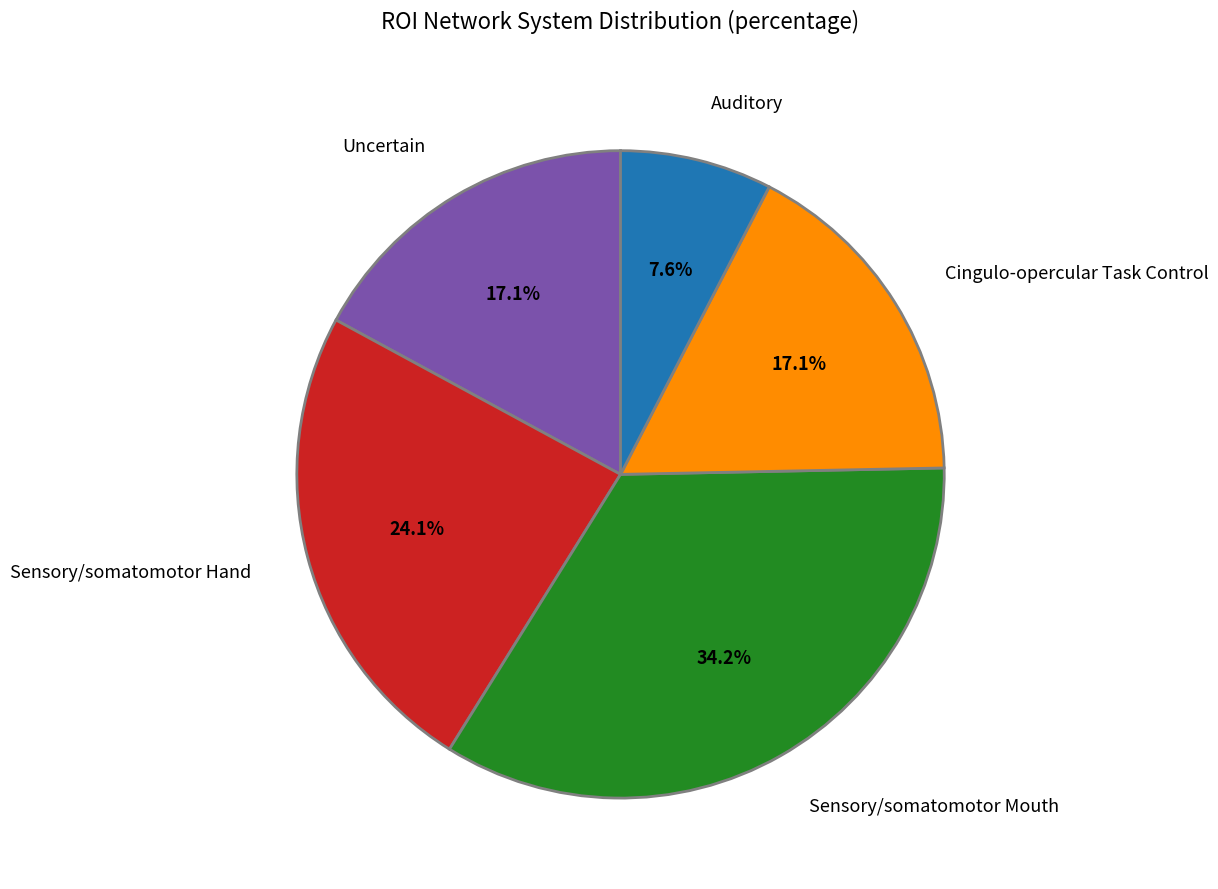

To the nearest percent, what percentage of the pie is Sensory/somatomotor Mouth?

34%